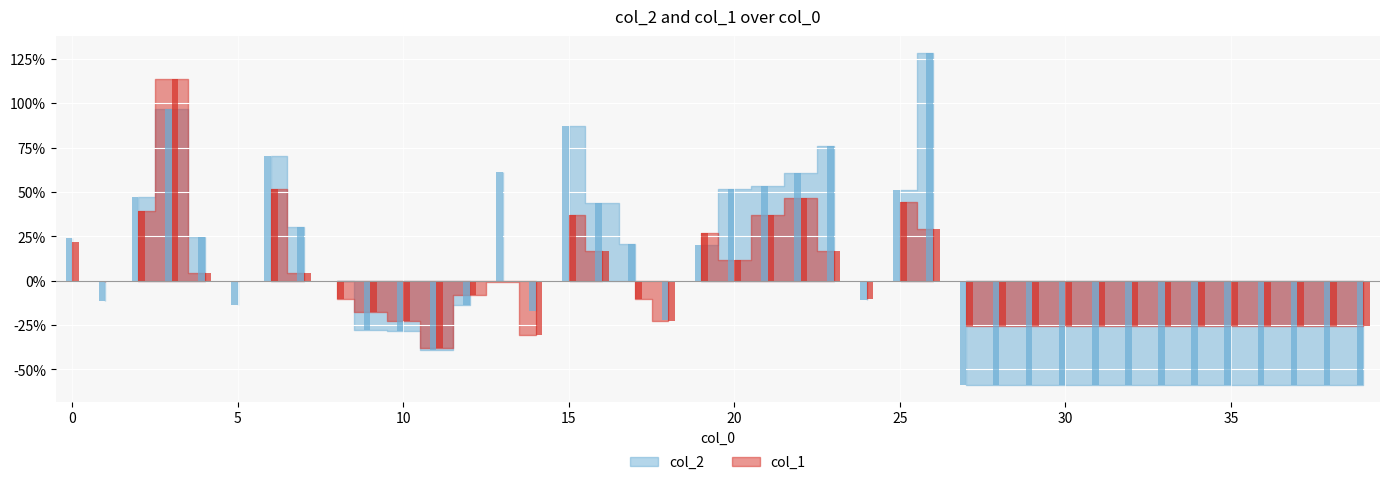

Rank the series by their maximum value, from highest to lowest.

col_2, col_1